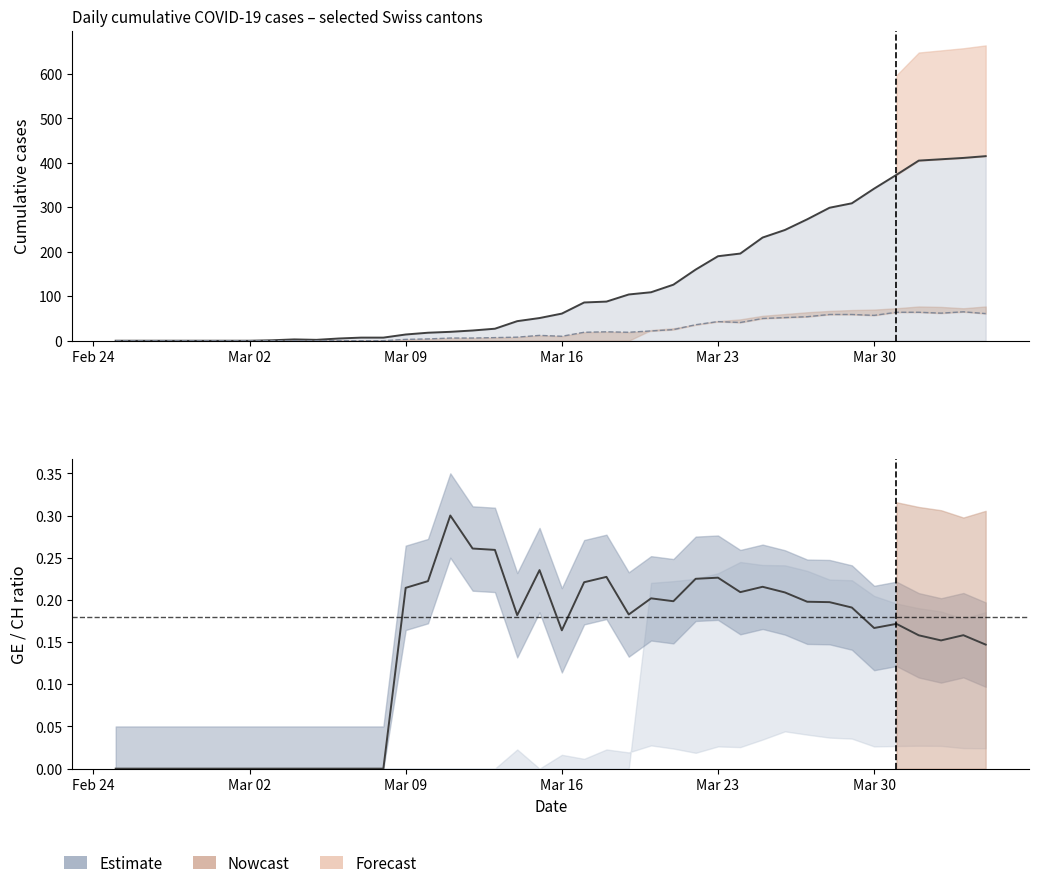

The GE/CH ratio series shows -0.2 at Mar 09. True or false?

False